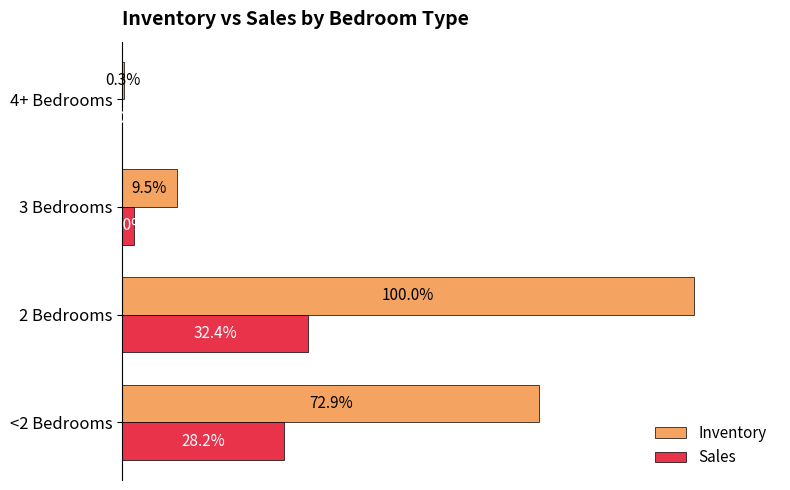

What are all the series names shown in the legend?

Inventory, Sales